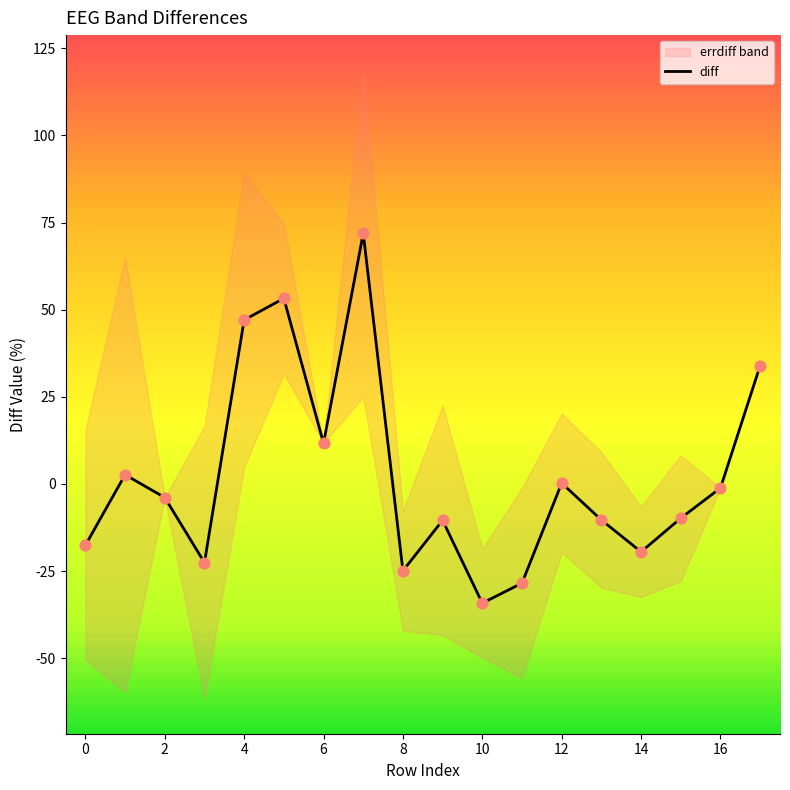

At which label is diff closest to 18?

6